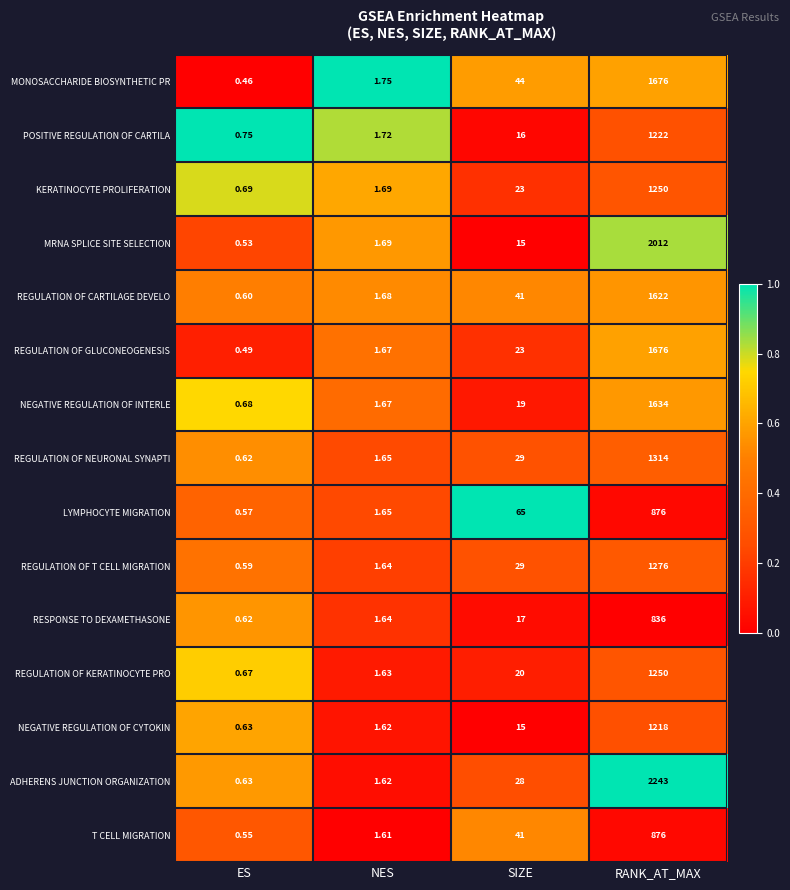

Which category has the lowest value in the MONOSACCHARIDE BIOSYNTHETIC PR series?

ES